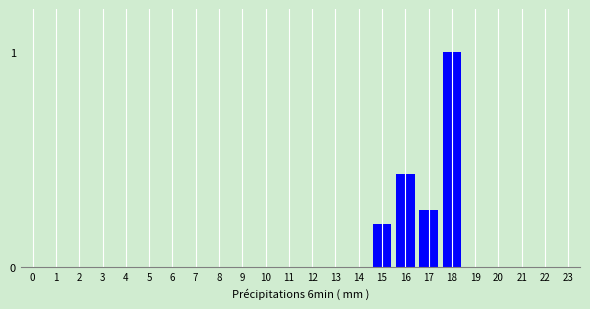

The chart shows a value of -0.3 at 21. True or false?

False